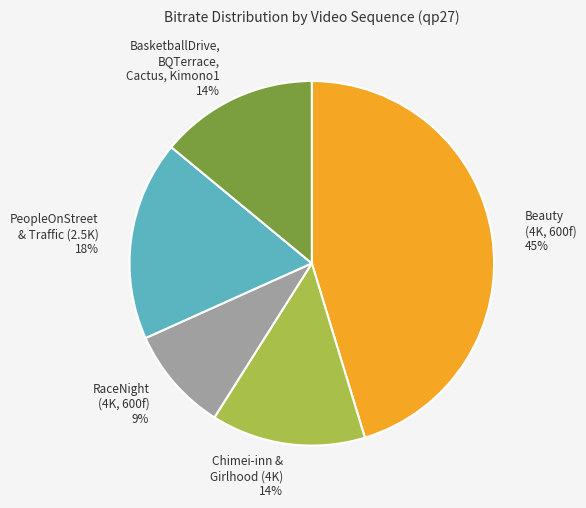

Do PeopleOnStreet & Traffic (2.5K) 18% and Chimei-inn & Girlhood (4K) 14% together represent more than half of the pie?

No